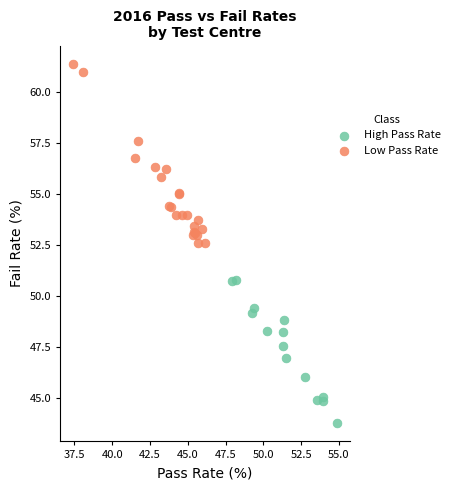

Which series has the widest spread of Y values?

Low Pass Rate